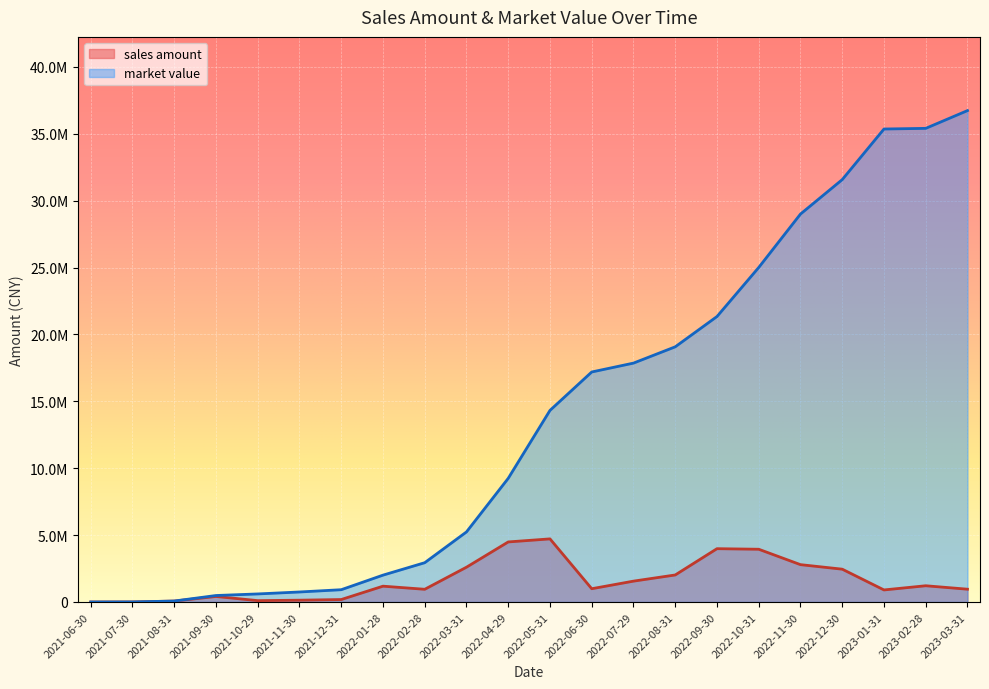

Reading right to left, transcribe all the data shown in this chart.

sales amount: 2023-03-31=956547.9	2023-02-28=1213960.6	2023-01-31=900975.9	2022-12-30=2453384.1	2022-11-30=2791724.4	2022-10-31=3942957.3	2022-09-30=3985278.5	2022-08-31=2020284.0	2022-07-29=1559272.3	2022-06-30=991877.7	2022-05-31=4717937.1	2022-04-29=4489663.7	2022-03-31=2601124.6	2022-02-28=950136.1	2022-01-28=1182597.3	2021-12-31=184073.1	2021-11-30=135033.6	2021-10-29=101780.1	2021-09-30=412939.5	2021-08-31=68207.3	2021-07-30=3955.9	2021-06-30=0.0
market value: 2023-03-31=36734968.1	2023-02-28=35407177.7	2023-01-31=35358384.1	2022-12-30=31575040.0	2022-11-30=29000820.7	2022-10-31=25007844.2	2022-09-30=21340846.3	2022-08-31=19076163.1	2022-07-29=17858509.0	2022-06-30=17194576.1	2022-05-31=14323568.0	2022-04-29=9245580.5	2022-03-31=5238784.7	2022-02-28=2937394.3	2022-01-28=2007536.2	2021-12-31=918450.6	2021-11-30=748443.2	2021-10-29=602488.3	2021-09-30=484572.7	2021-08-31=72005.9	2021-07-30=3955.9	2021-06-30=0.0